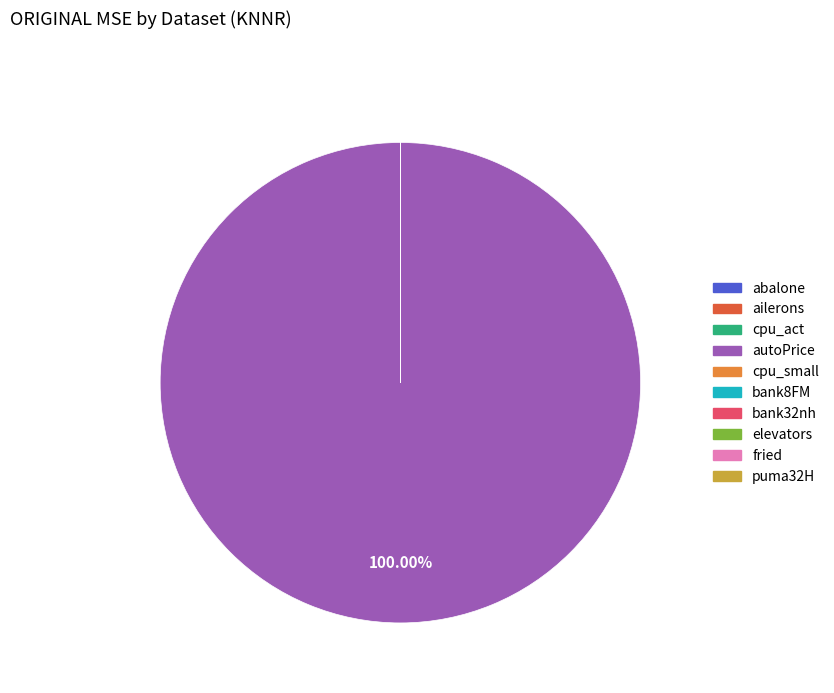

Which category has the biggest portion of the pie?

autoPrice